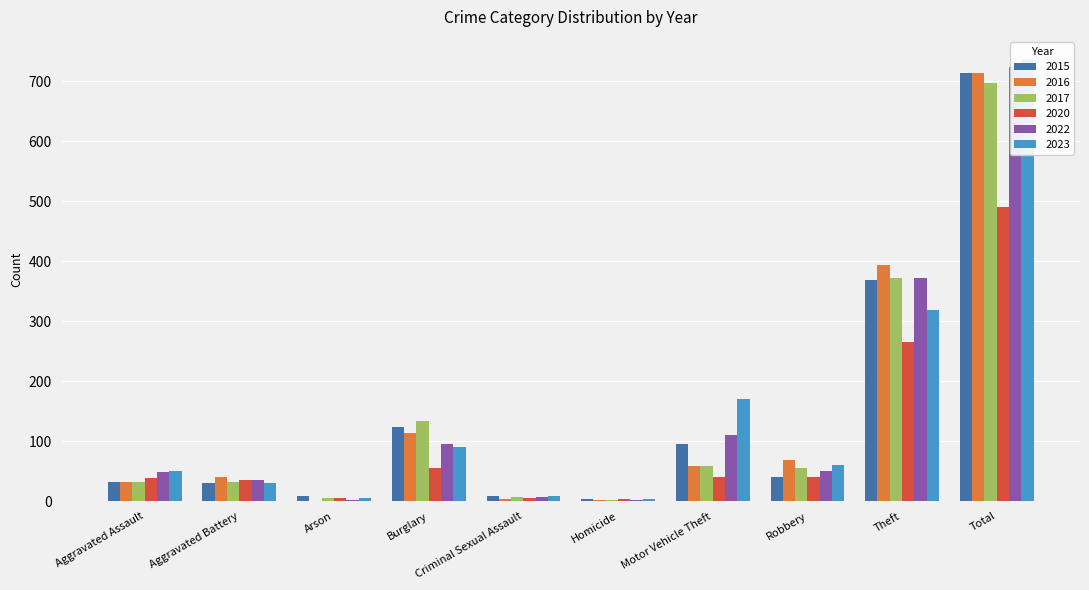

Rank the categories by 2023 value from highest to lowest.

Total, Theft, Motor Vehicle Theft, Burglary, Robbery, Aggravated Assault, Aggravated Battery, Criminal Sexual Assault, Arson, Homicide